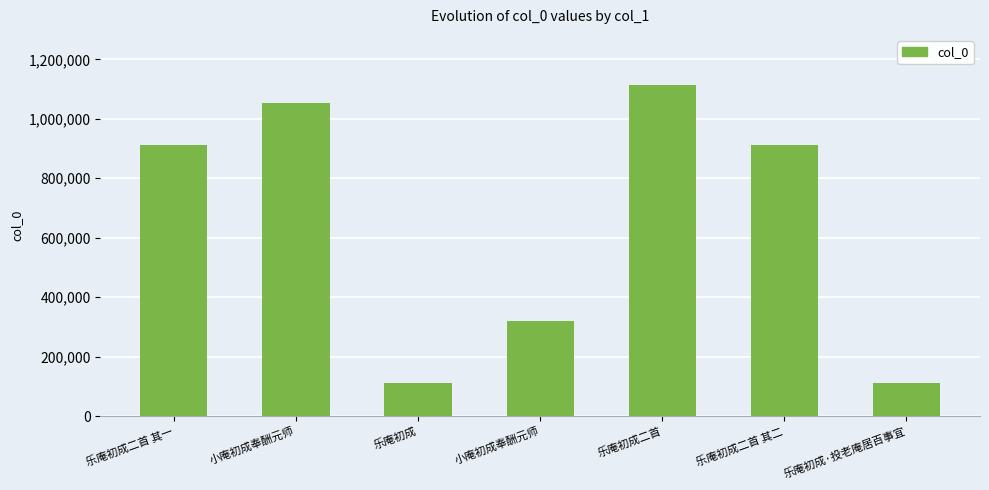

Are the bars horizontal?

No